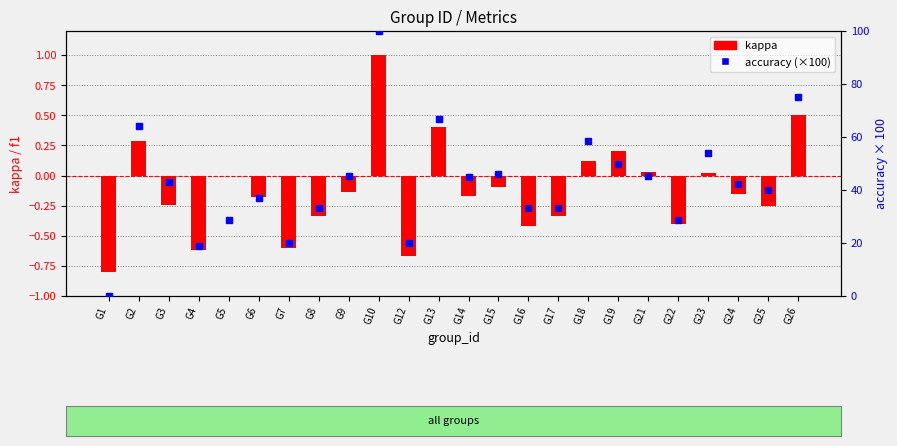

Are the bars grouped side by side (vs. stacked)?

Yes